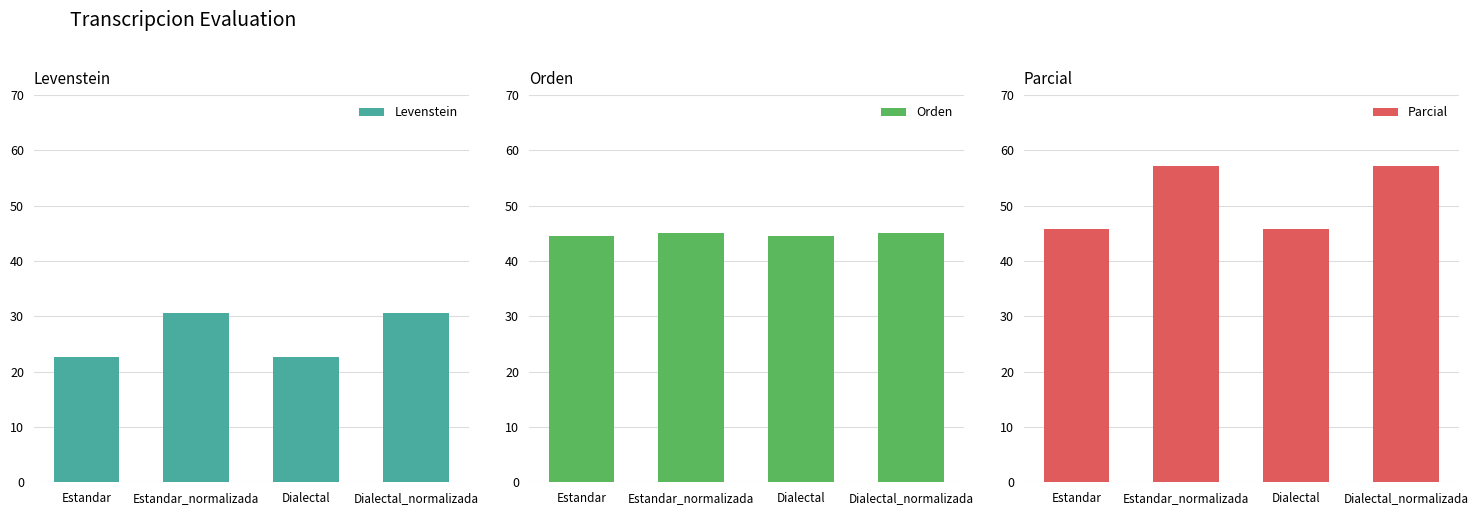

What is the value of the Parcial bar at the 2nd from the left?

57.1